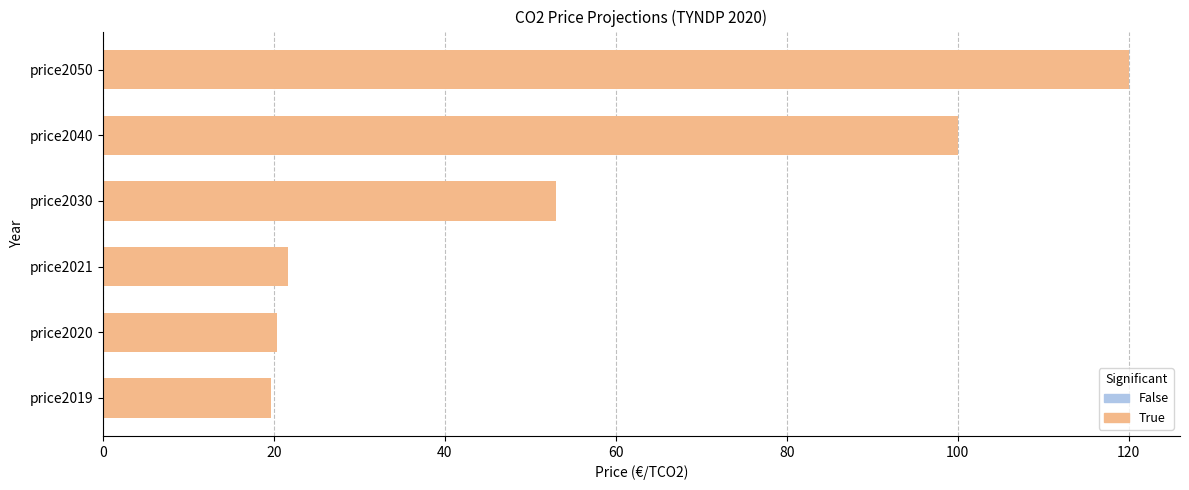

What is the change in value from price2020 to price2050?

+99.6